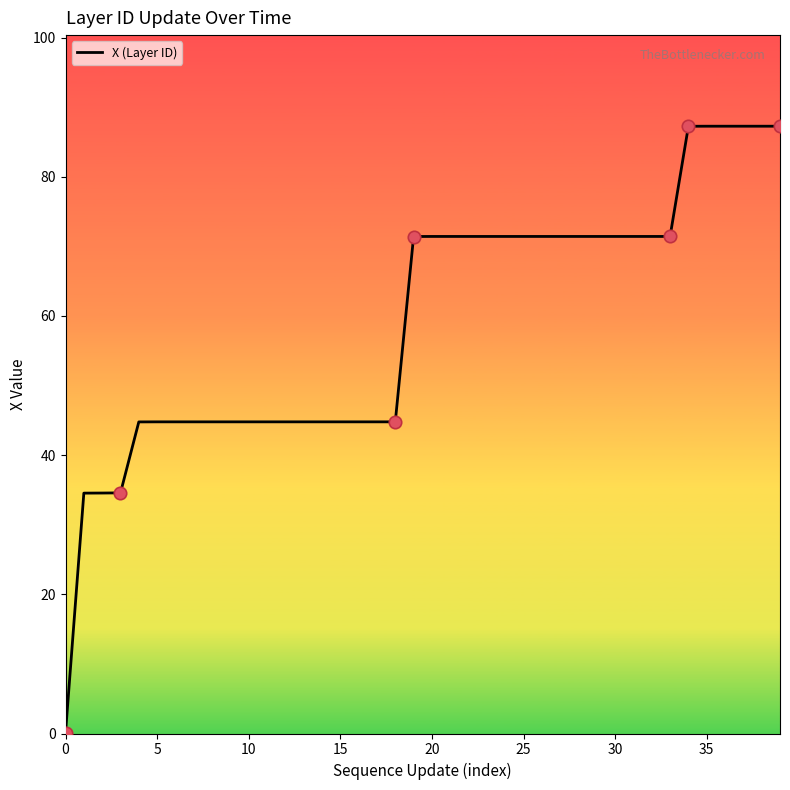

What is the maximum value shown in the chart?

87.3